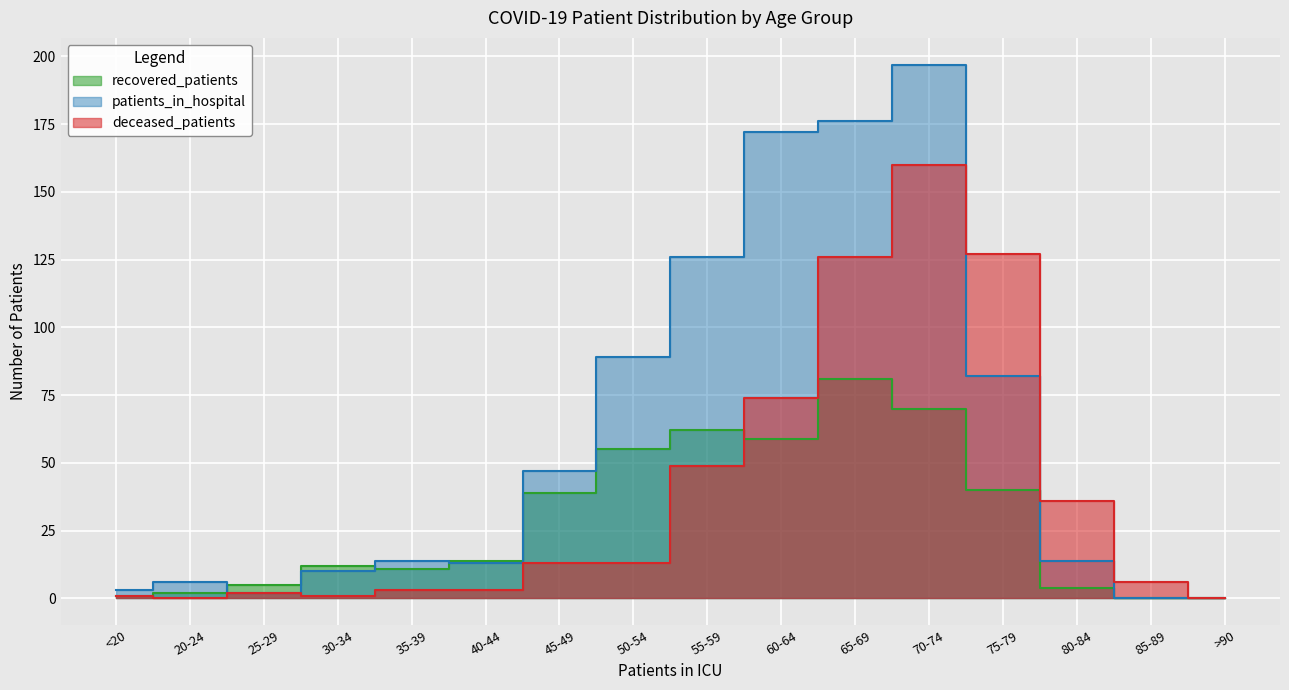

How many intersections are there between patients_in_hospital and recovered_patients?

4